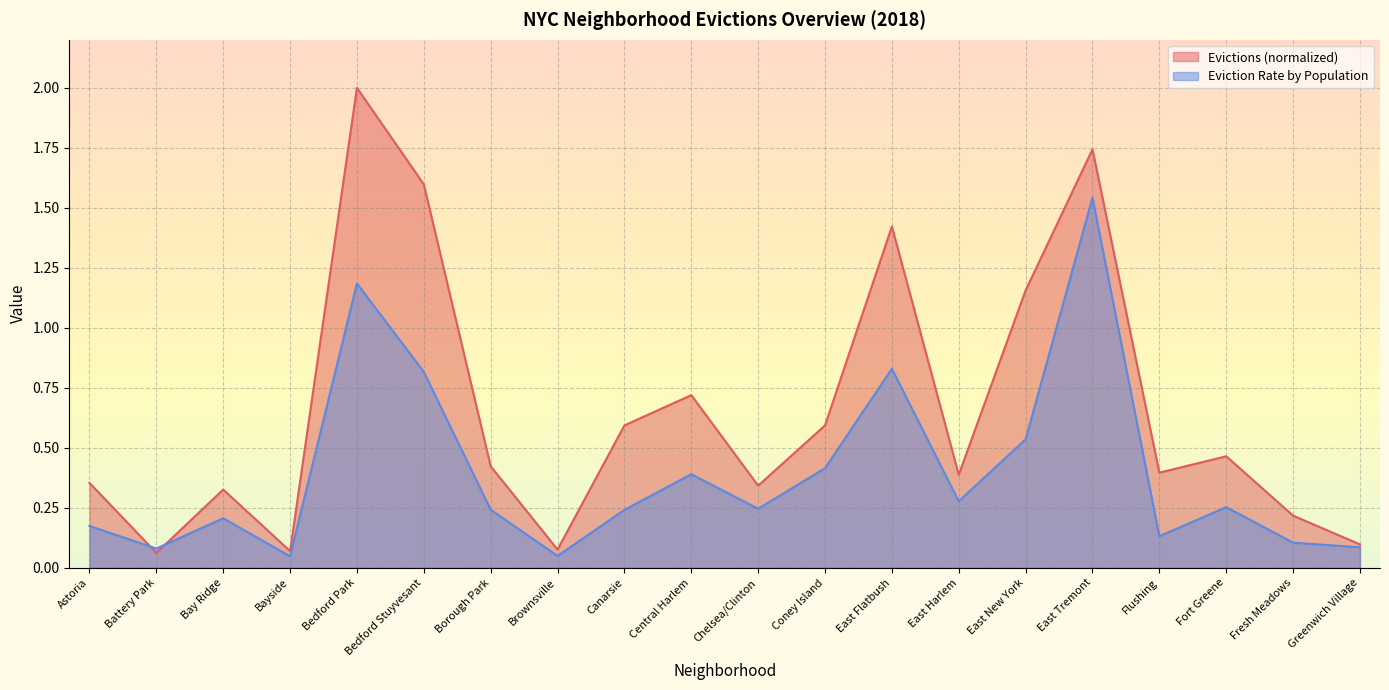

Is it true that Eviction Rate by Population equals 0.5 at East Harlem?

False